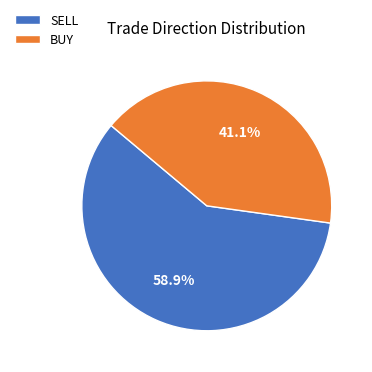

To the nearest percent, what is the difference between the largest and smallest slice percentages?

18%